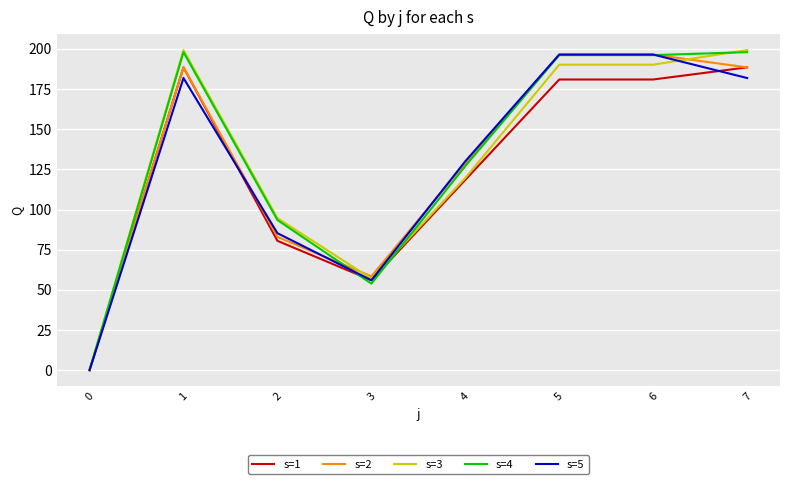

What is the total value across all series at 7?

956.1